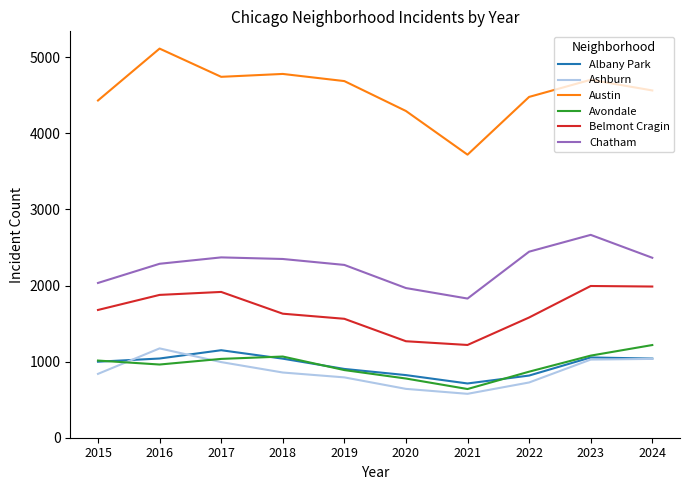

Which series has the largest total across all categories?

Austin